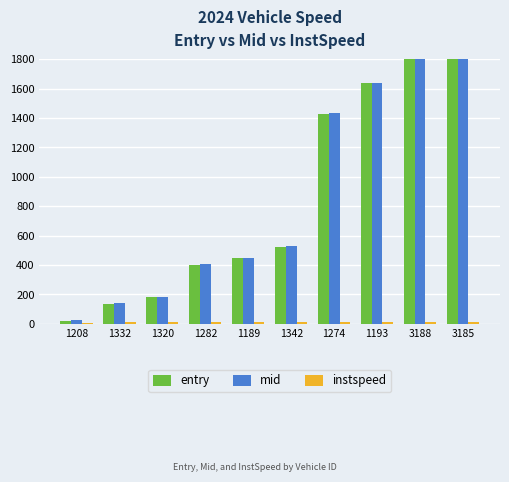

Is it true that entry equals 254.1 at 1342?

False